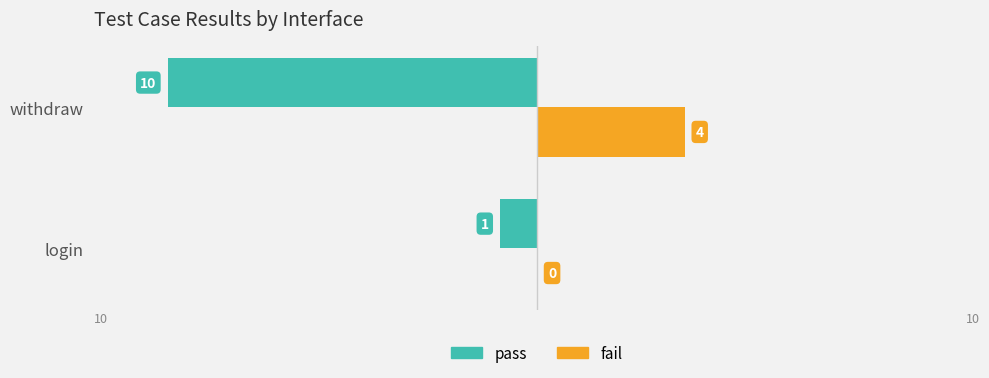

Which series has the largest total across all categories?

pass